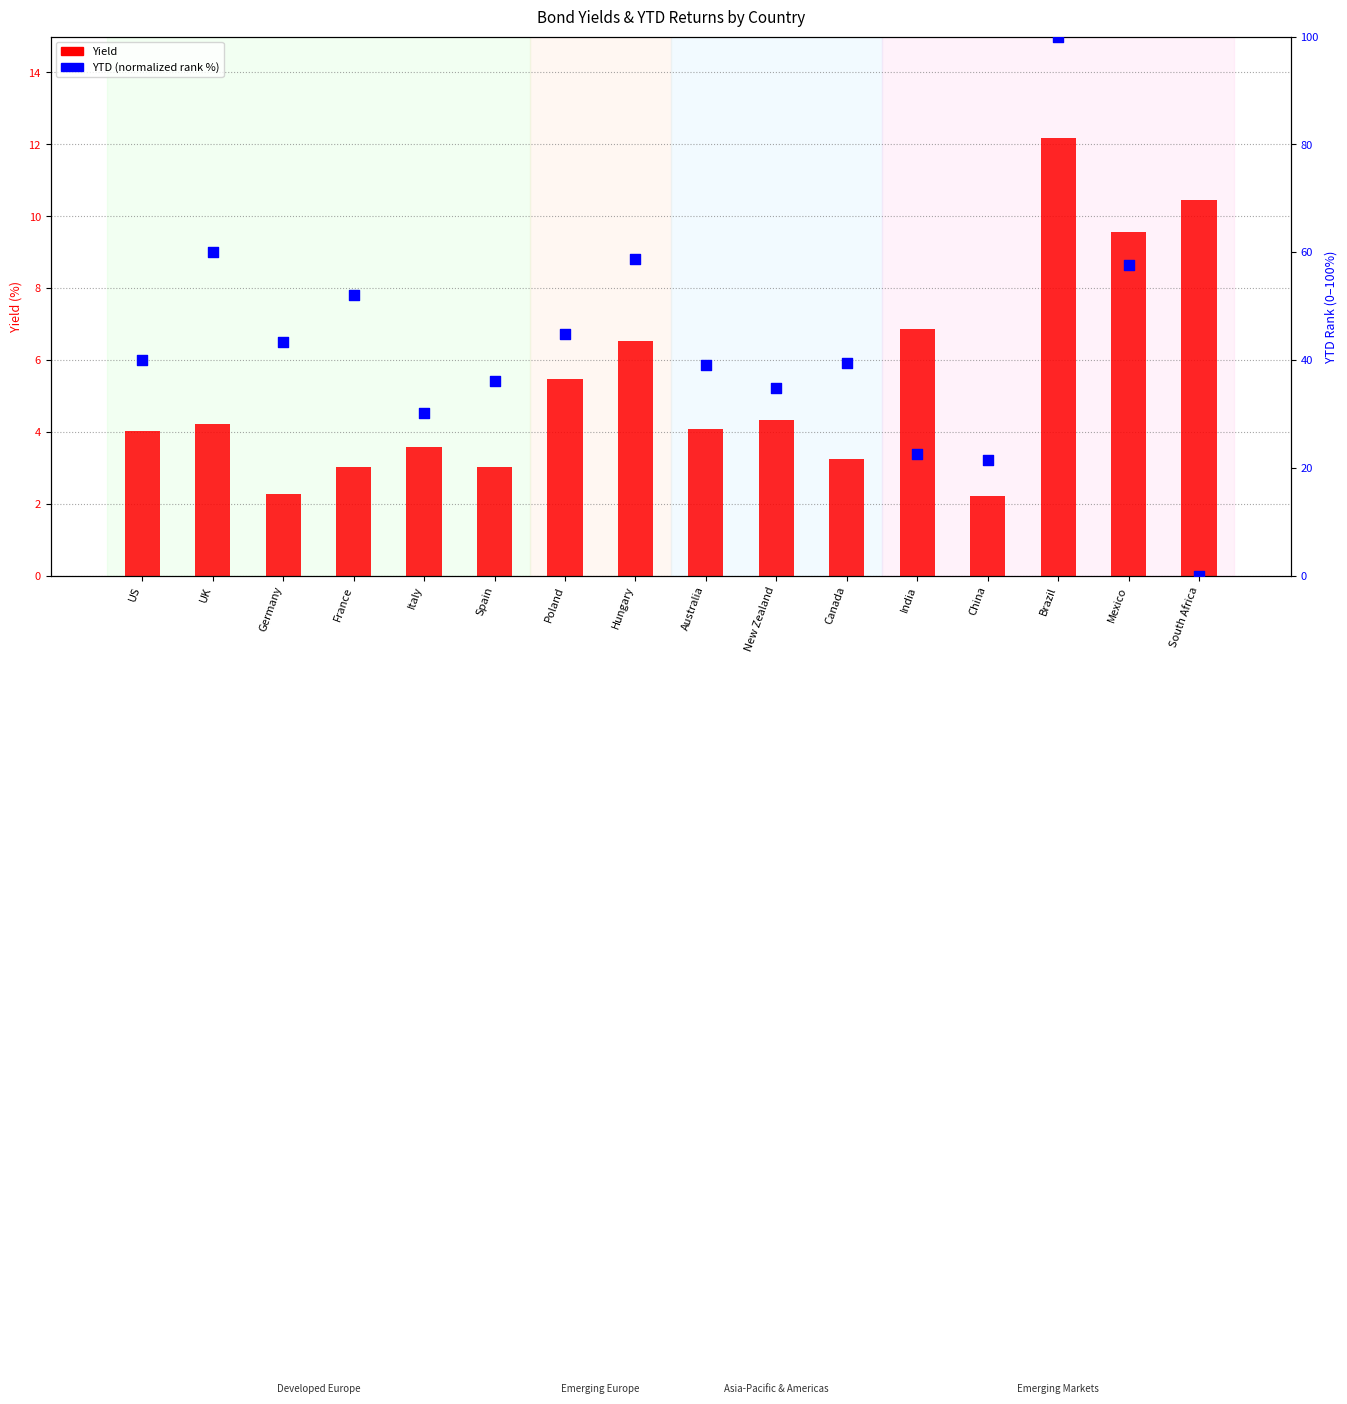

What are all the series names shown in the legend?

Yield, YTD (normalized rank)